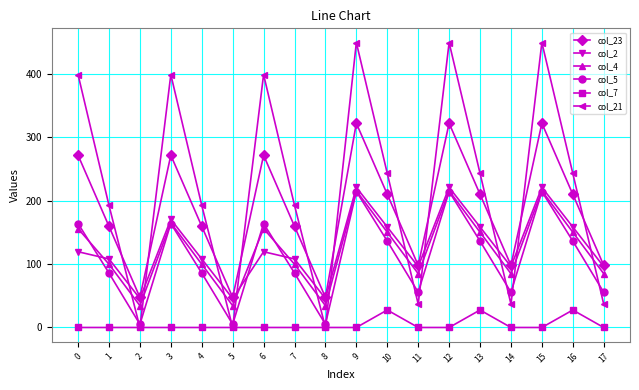

What value does the col_5 series have at 12?

214.2